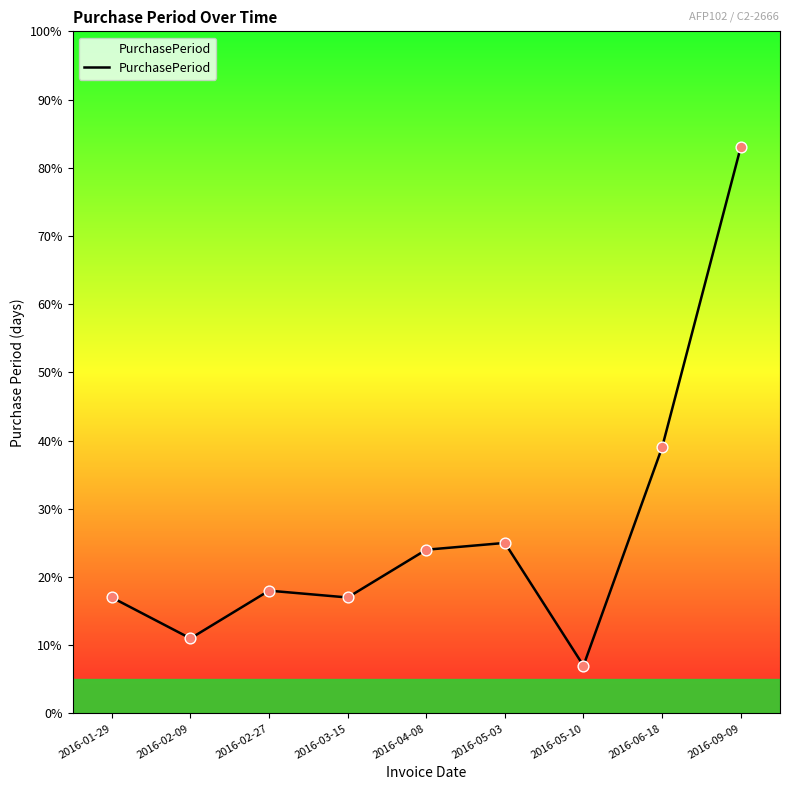

Approximately how many times larger is the value at 2016-01-29 compared to 2016-02-27?

0.9